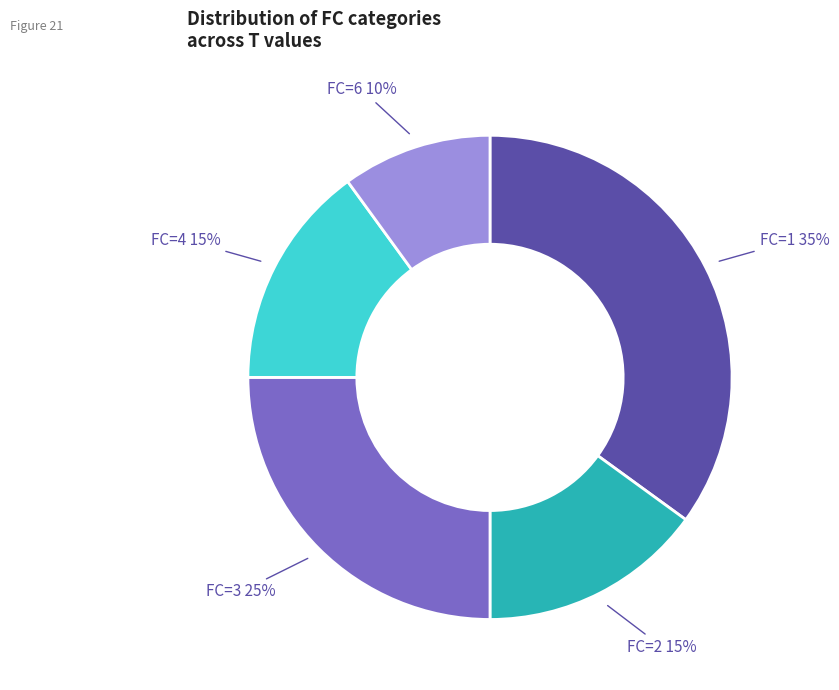

Approximately how many times larger is the value at FC=3 compared to FC=6?

2.5